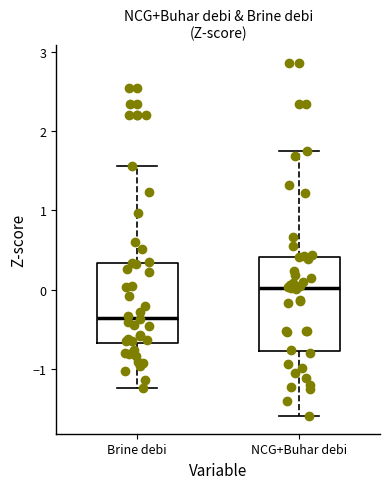

Reading left to right, read every box against the y-axis: the position of its median line, the range the box covers, and the ends of its whiskers. The values are not printed on the chart, so give them approximately, as read against the axis.

Brine debi: median -0.4, box -0.7 to 0.3, whiskers -1.2 to 1.6
NCG+Buhar debi: median 0.0, box -0.8 to 0.4, whiskers -1.6 to 1.7